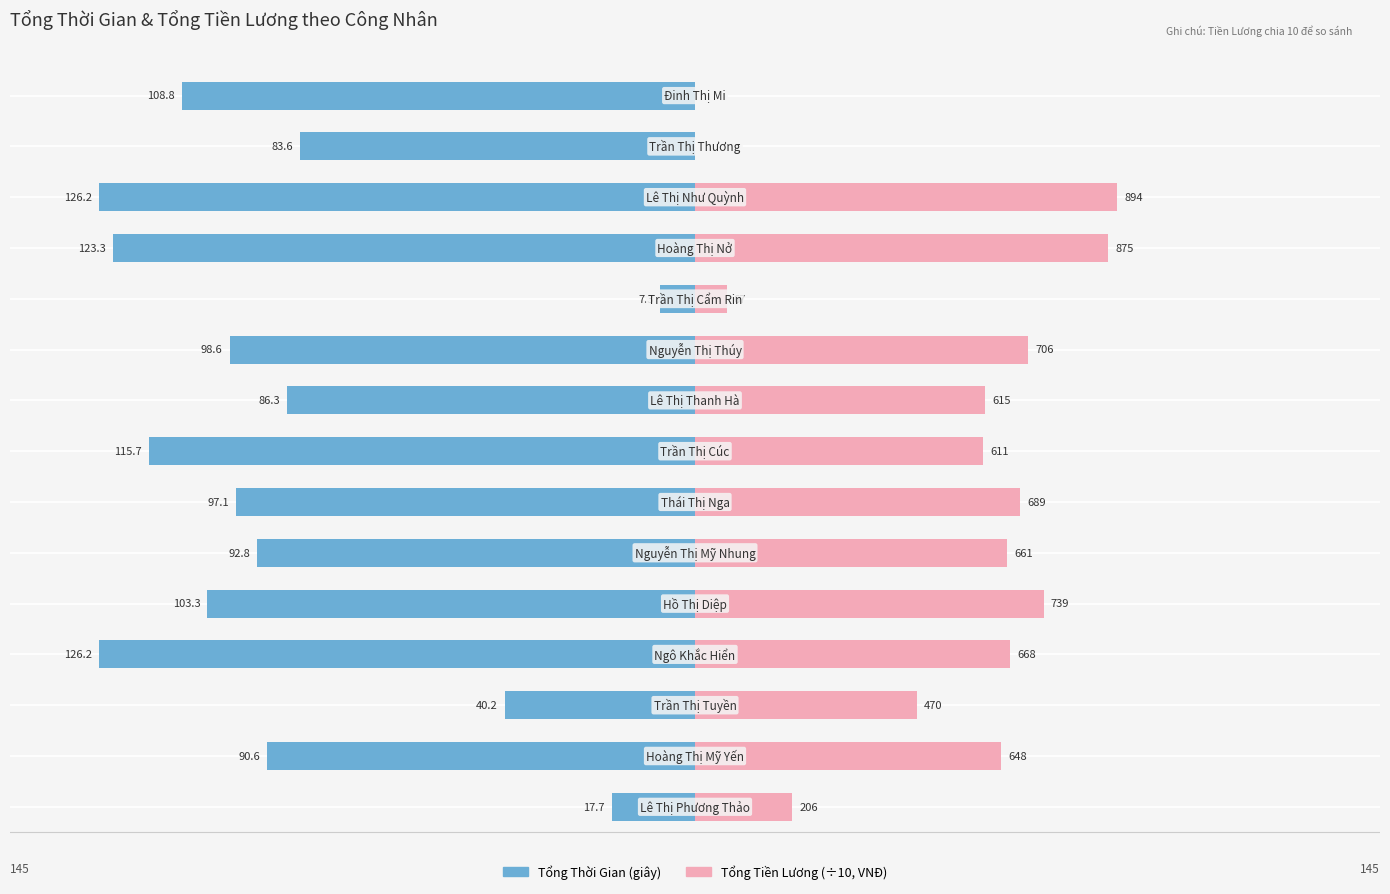

What are all the series names shown in the legend?

Tổng Thời Gian, Tổng Tiền Lương (÷10)